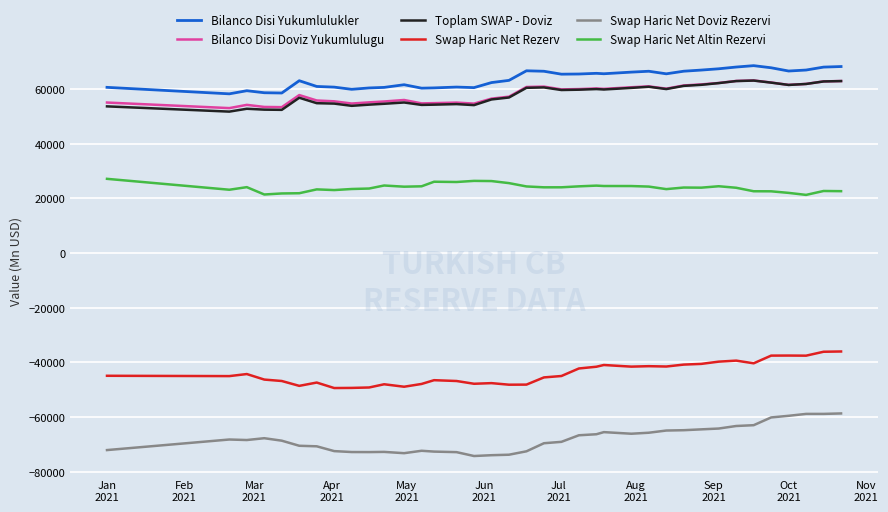

What is the smallest value displayed?

-74231.5